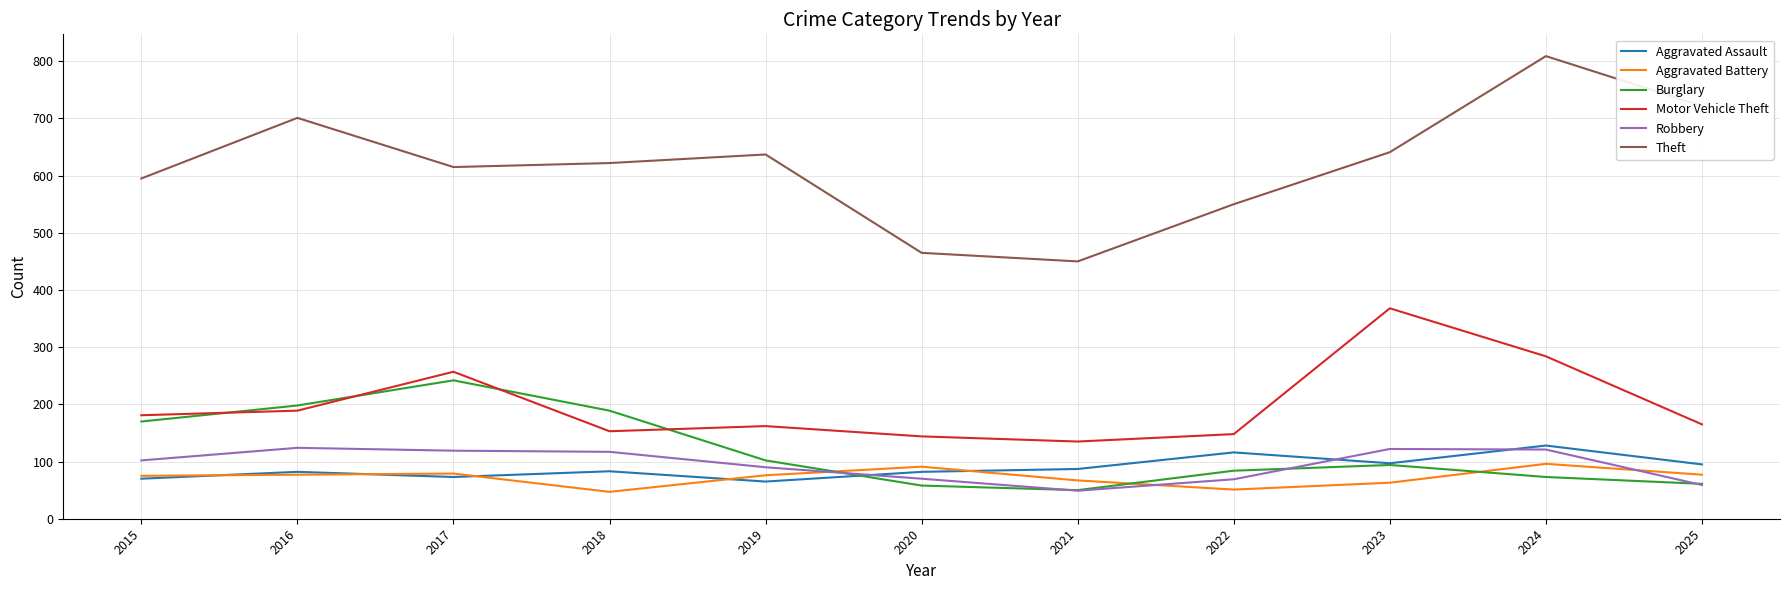

Which series has the widest spread of values?

Theft